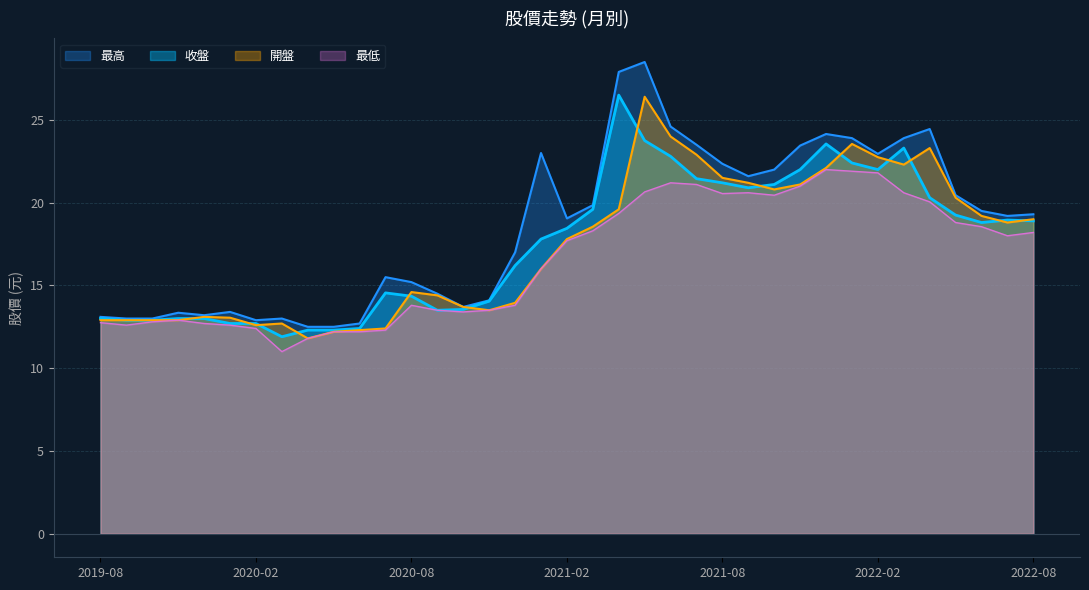

At which label is 最高 closest to 20?

2021-03